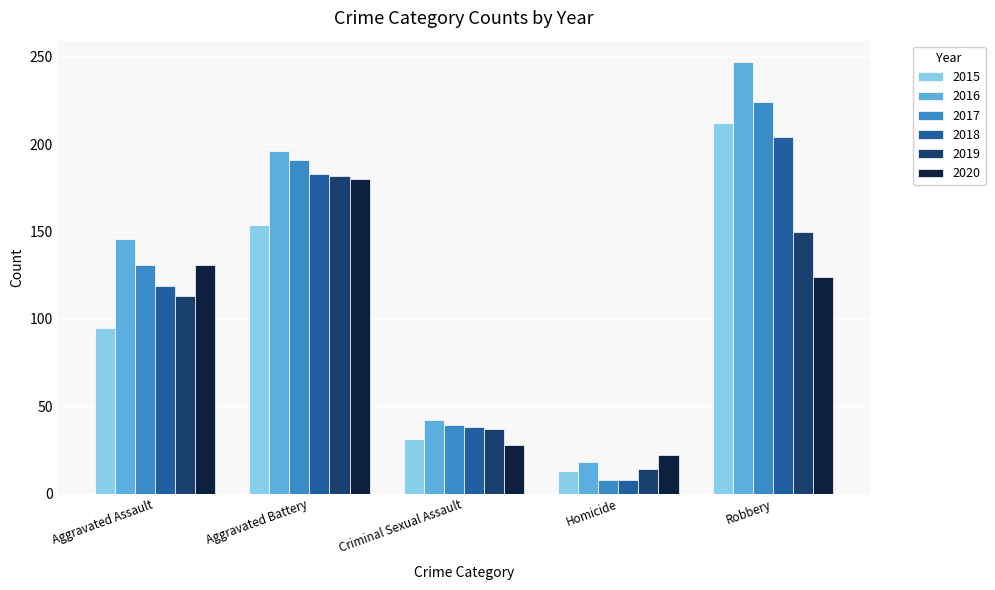

The value of 2020 at Aggravated Assault is 131. True or false?

True